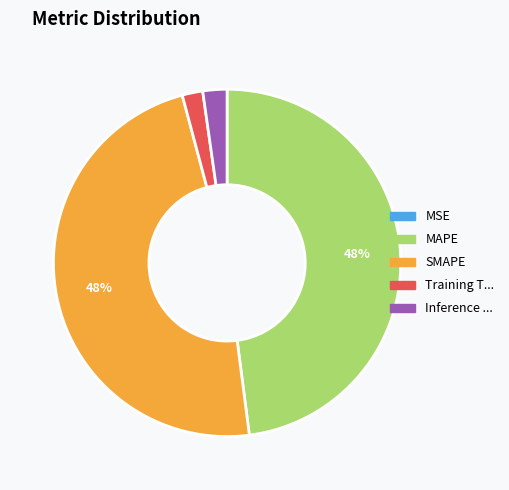

To the nearest percent, what is the difference between the largest and smallest slice percentages?

48%